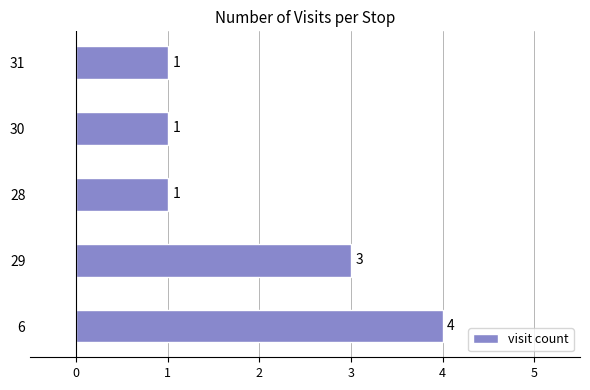

The chart shows a value of 7 at 6. True or false?

False